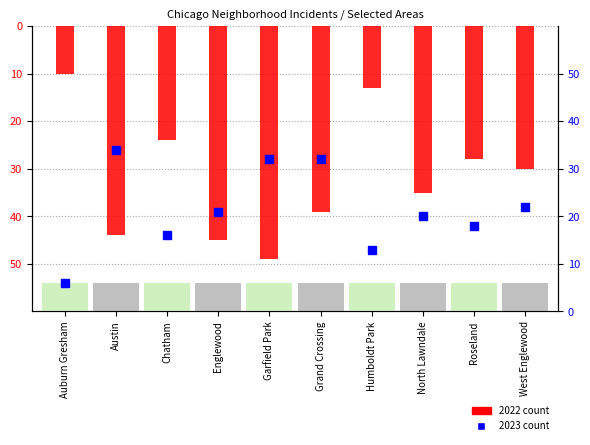

Are the bars horizontal?

No